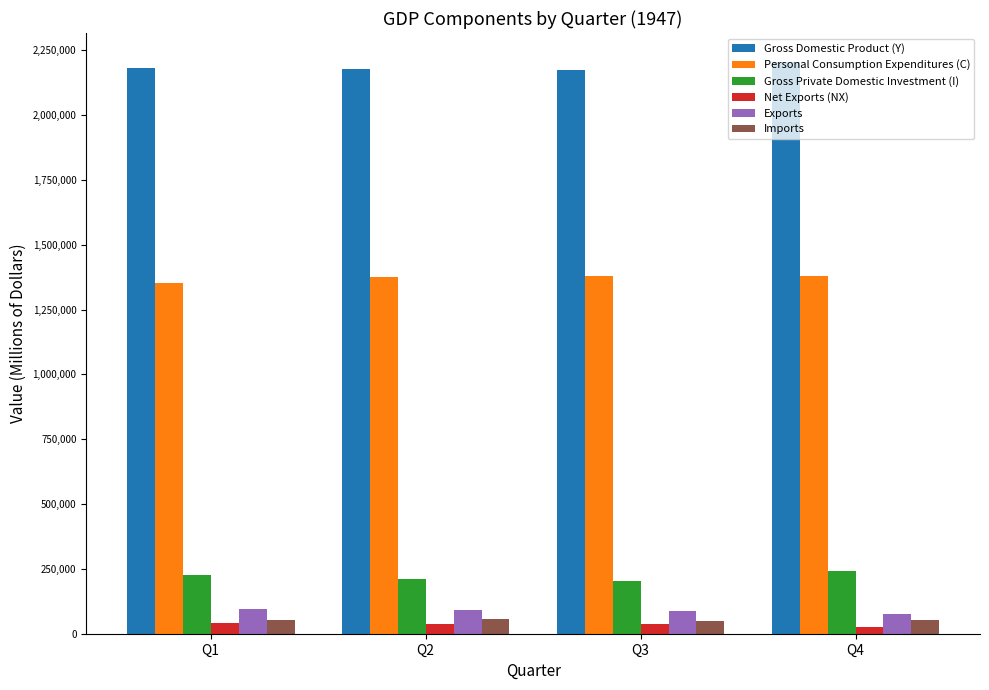

True or false: Gross Private Domestic Investment (I) has a value of 342972 at Q1.

False